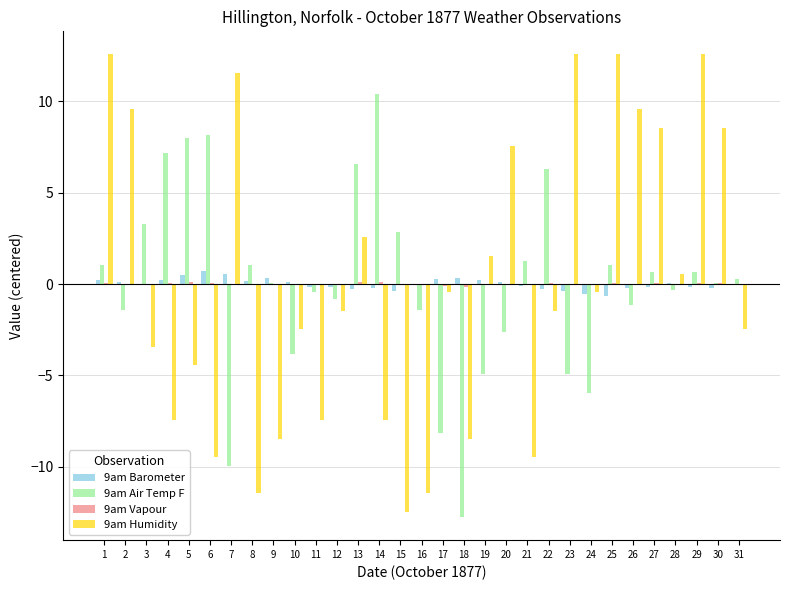

What is the highest value of the 9am Air Temp F series?

10.4